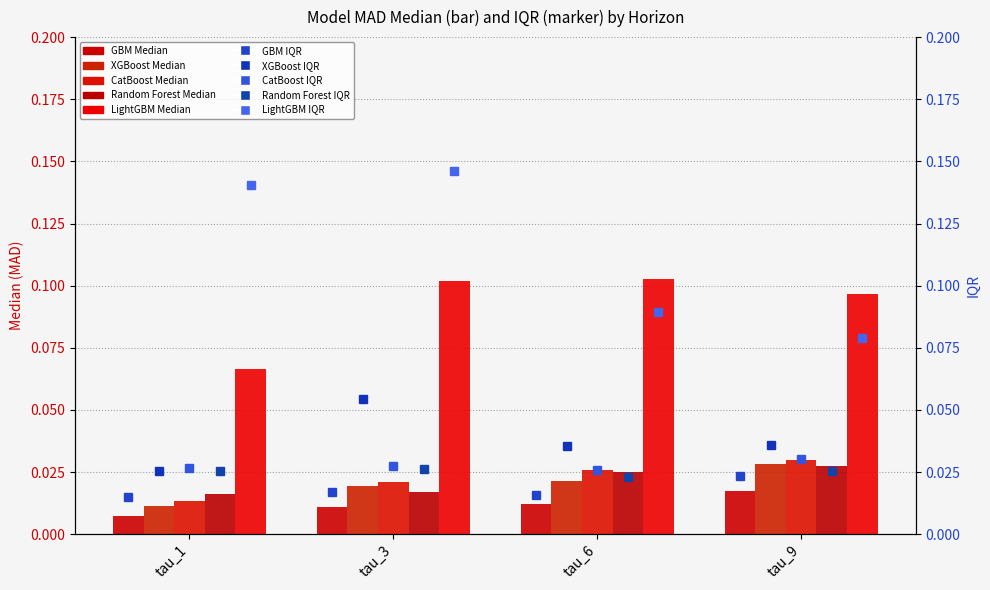

Reading left to right, what are all the values shown in this chart?

GBM: 0.0	0.0	0.0	0.0
XGBoost: 0.0	0.0	0.0	0.0
CatBoost: 0.0	0.0	0.0	0.0
Random Forest: 0.0	0.0	0.0	0.0
LightGBM: 0.1	0.1	0.1	0.1